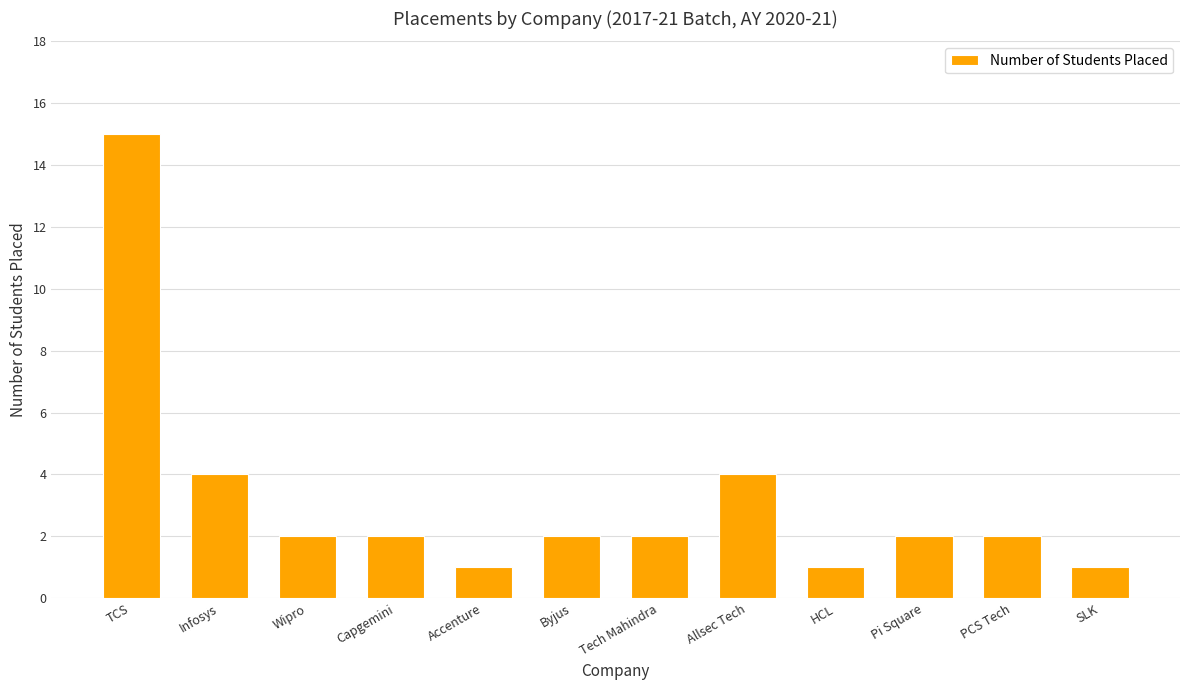

Count the number of data series in this chart.

1